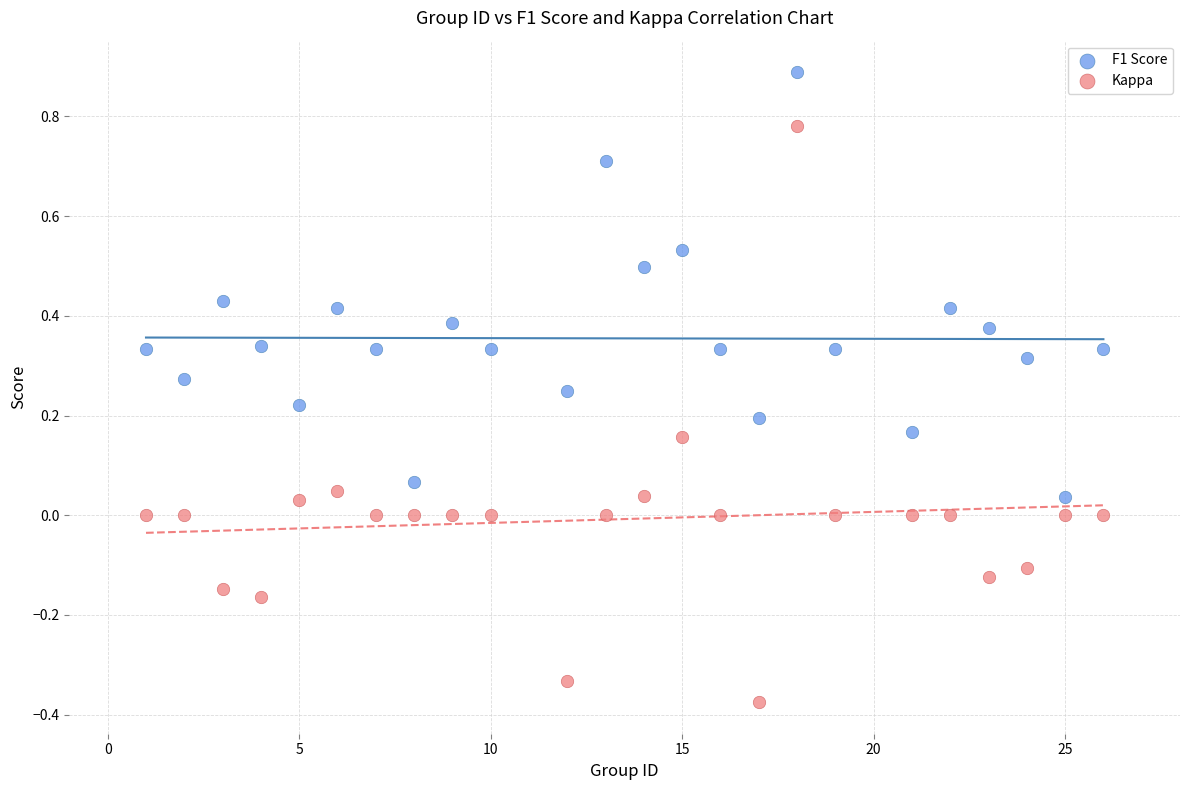

Which series has the largest Y range (max minus min)?

Kappa